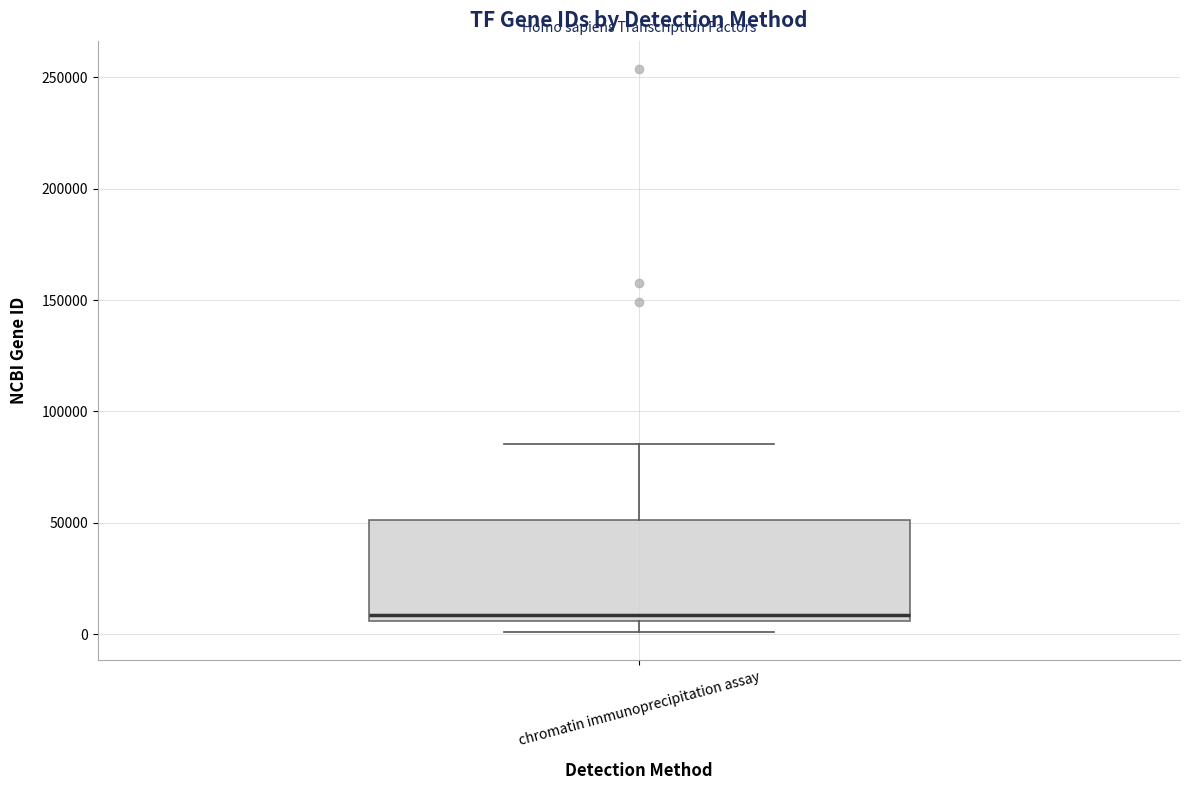

Transcribe this box plot: give where the median line is, the range the box spans, and where the two whiskers end, as read against the y-axis. The values are not printed on the chart, so give them approximately, as read against the axis.

median 10000, box 5000 to 50000, whiskers 0 to 85000